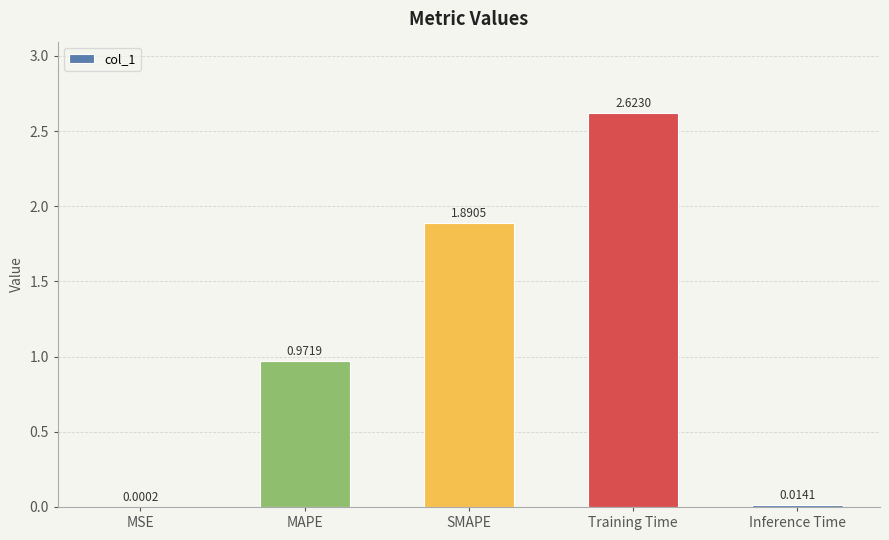

Which category has the highest value across all series?

Training Time